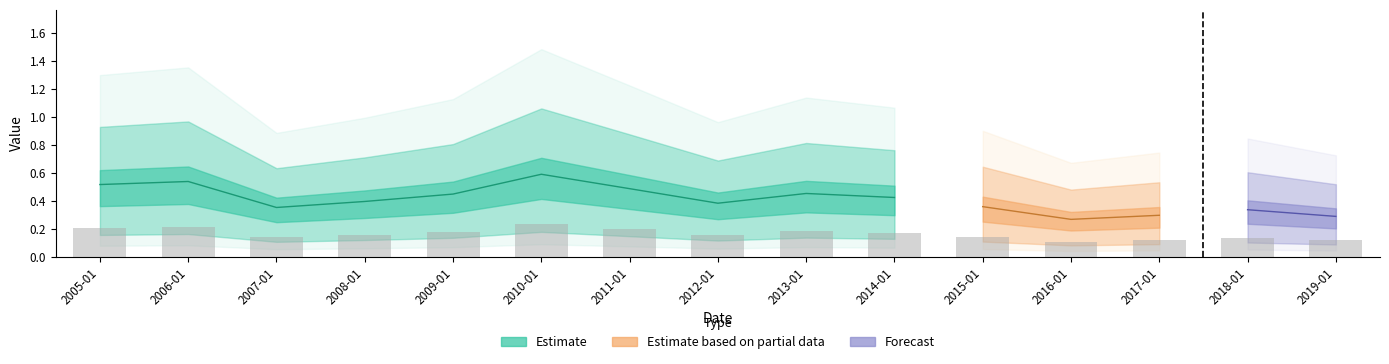

True or false: the data shows 0.1 at 2015-01.

False